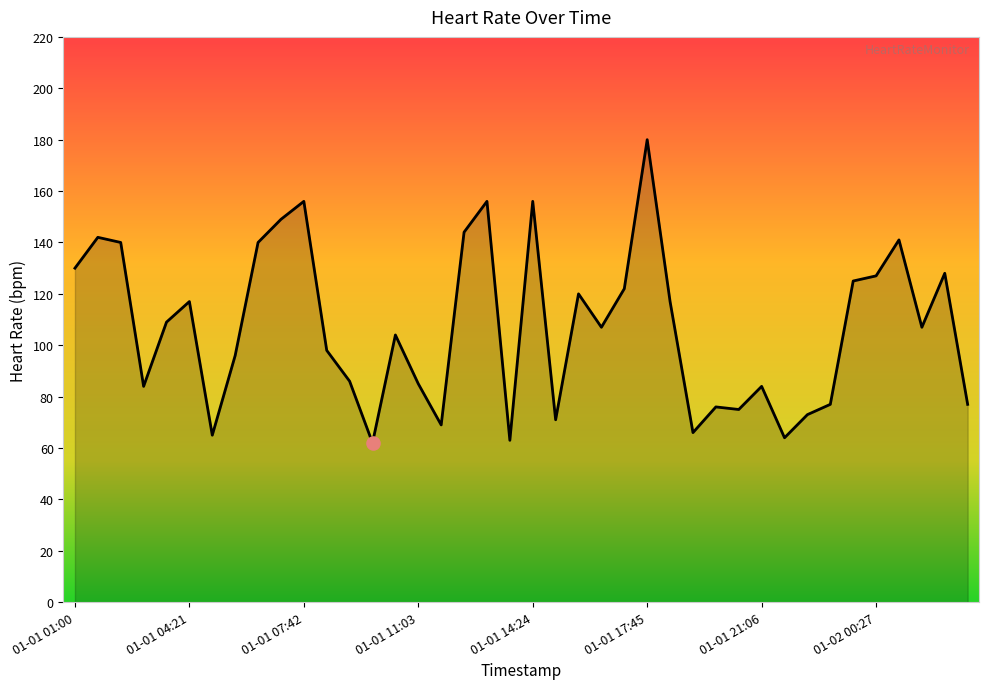

What is the maximum value shown in the chart?

180